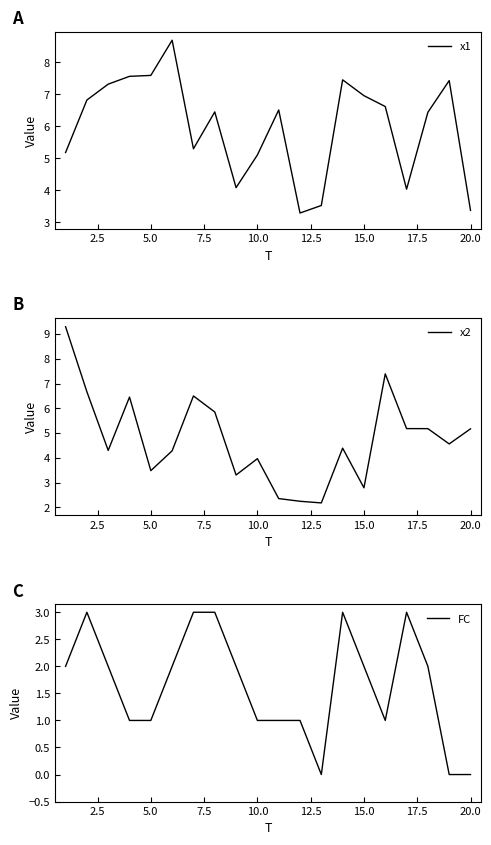

How many values in the FC series exceed 2?

5